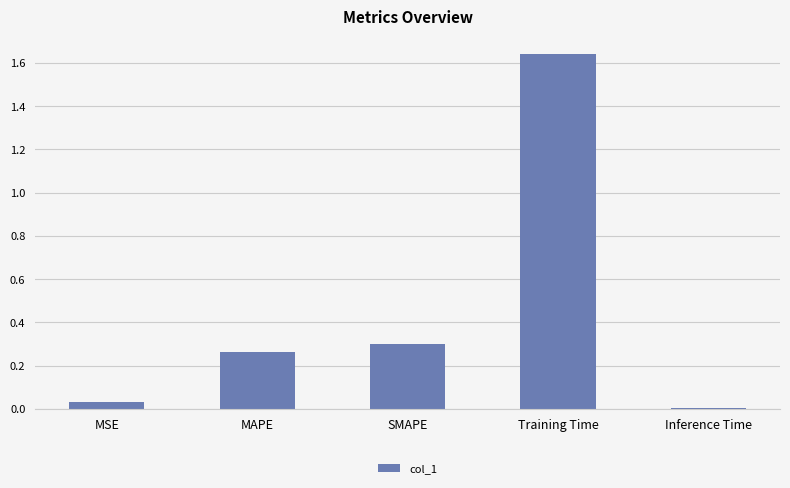

At which label is the value closest to 0?

Inference Time